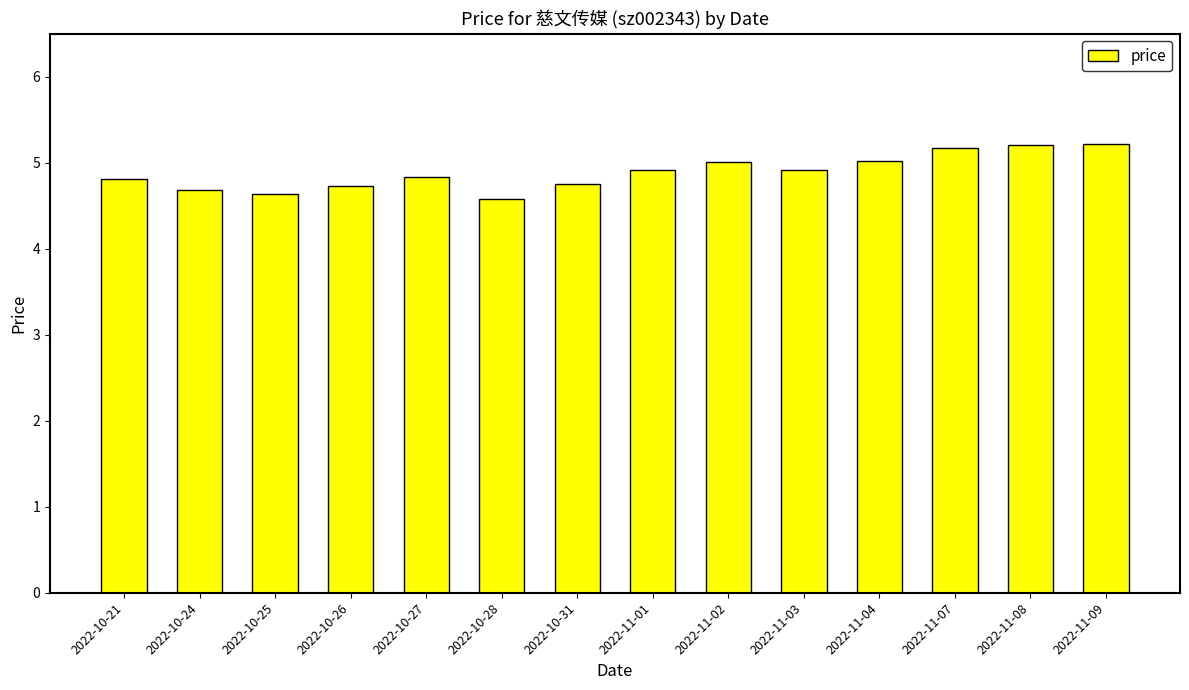

What is the sum of the values at 2022-11-01 and 2022-10-27?

9.7